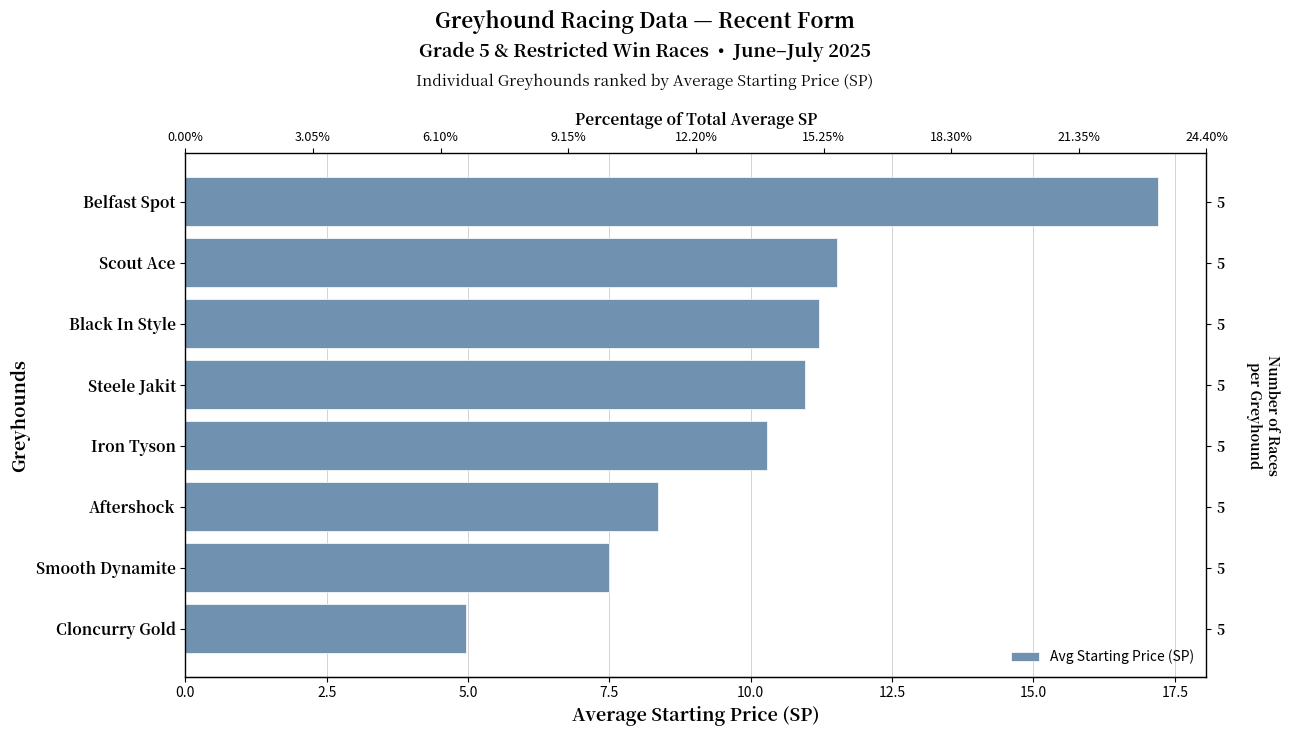

True or false: the data shows 10.3 at Iron Tyson.

True